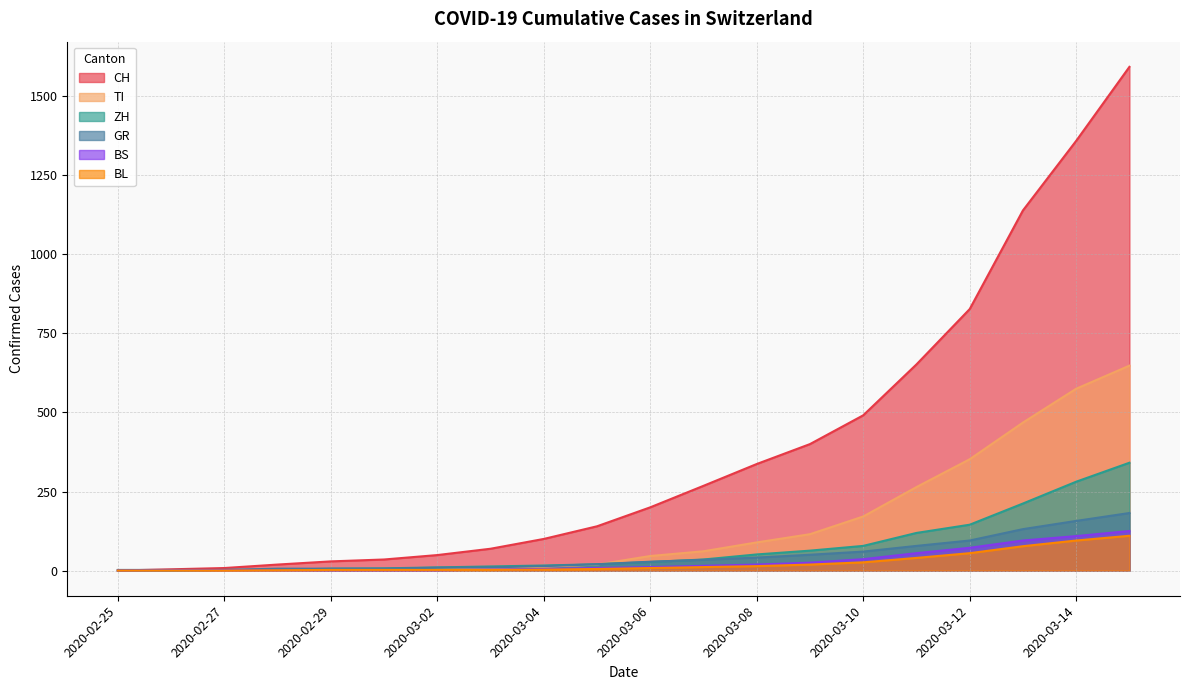

Rank the series by their maximum value, from lowest to highest.

BL, BS, GR, ZH, TI, CH